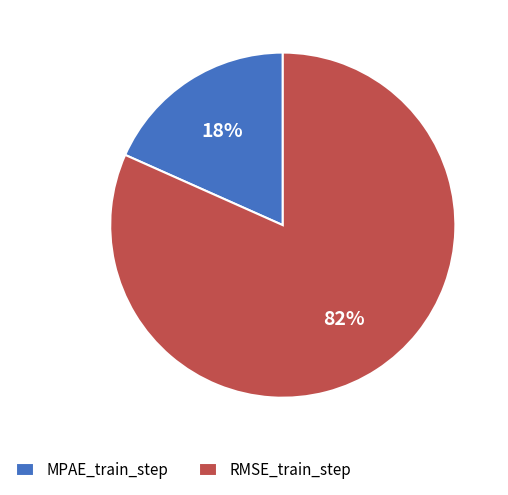

What percentage is the MPAE_train_step slice, to the nearest percent?

18%